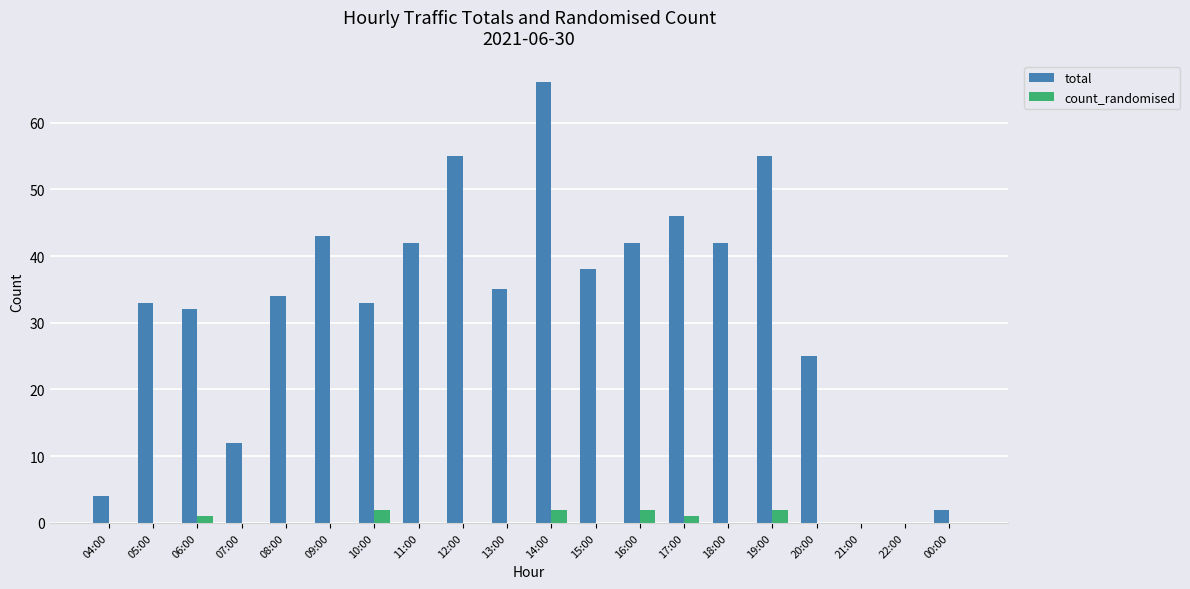

What is the approximate value of total at 15:00, to the nearest 10?

40